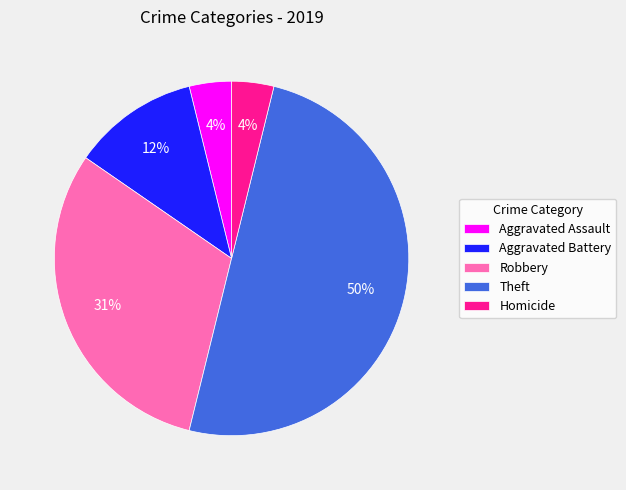

Combined, do Homicide and Robbery account for over 50%?

No